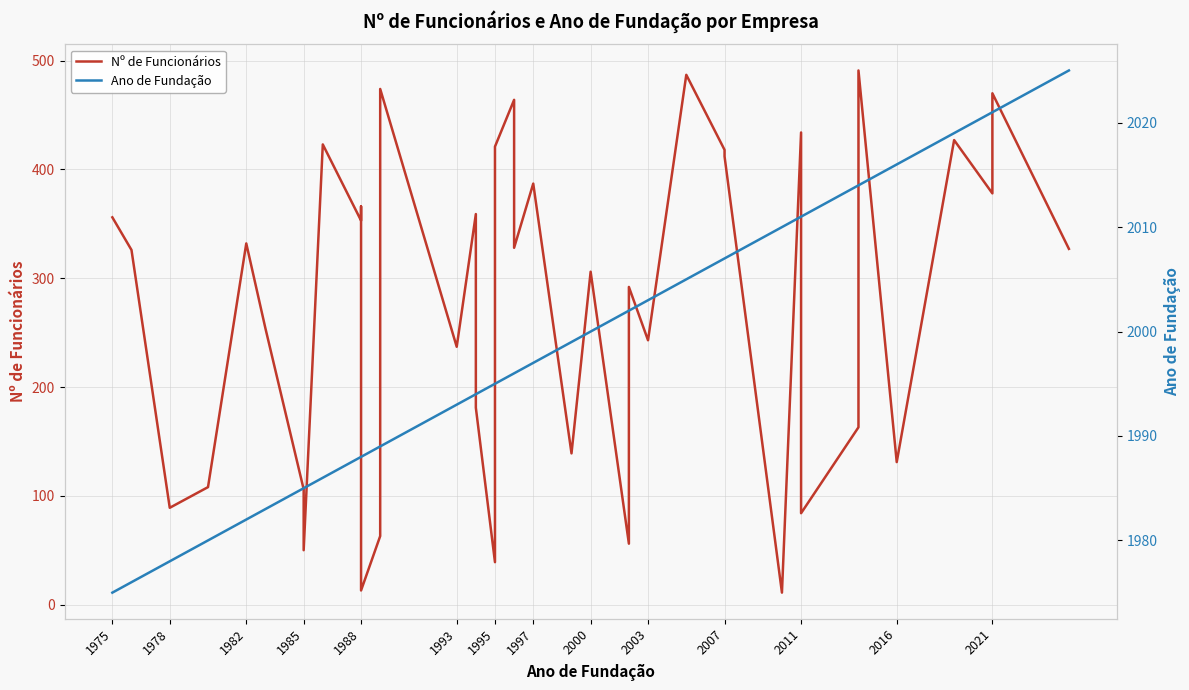

True or false: Ano de Fundação and Nº de Funcionários intersect in this chart.

False